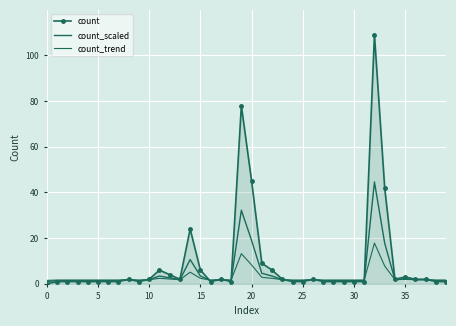

Which series ends up on top after the final intersection of count_trend and count_scaled?

count_scaled